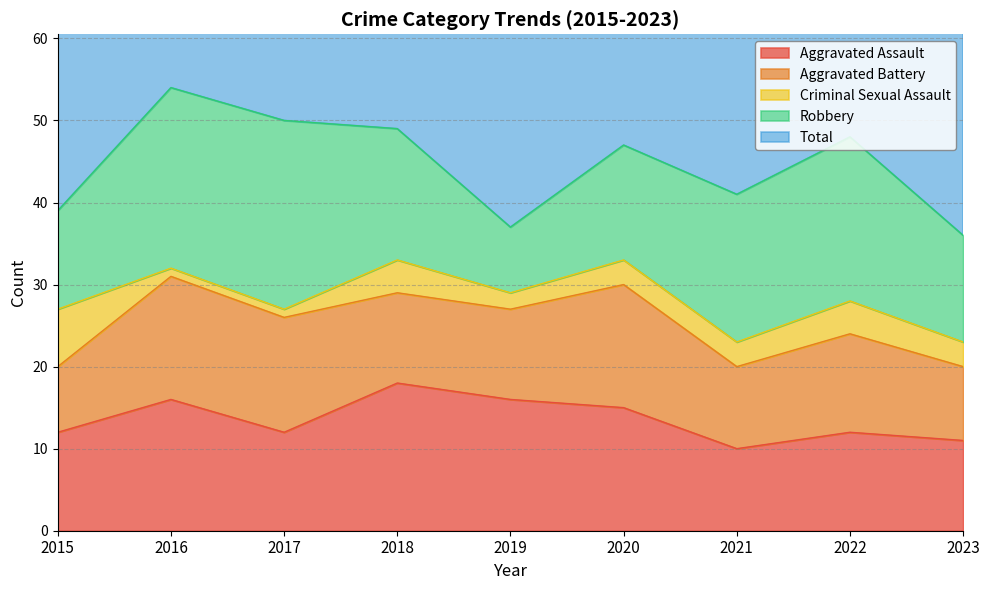

What is the value of the Total point at the 4th from the left?

49